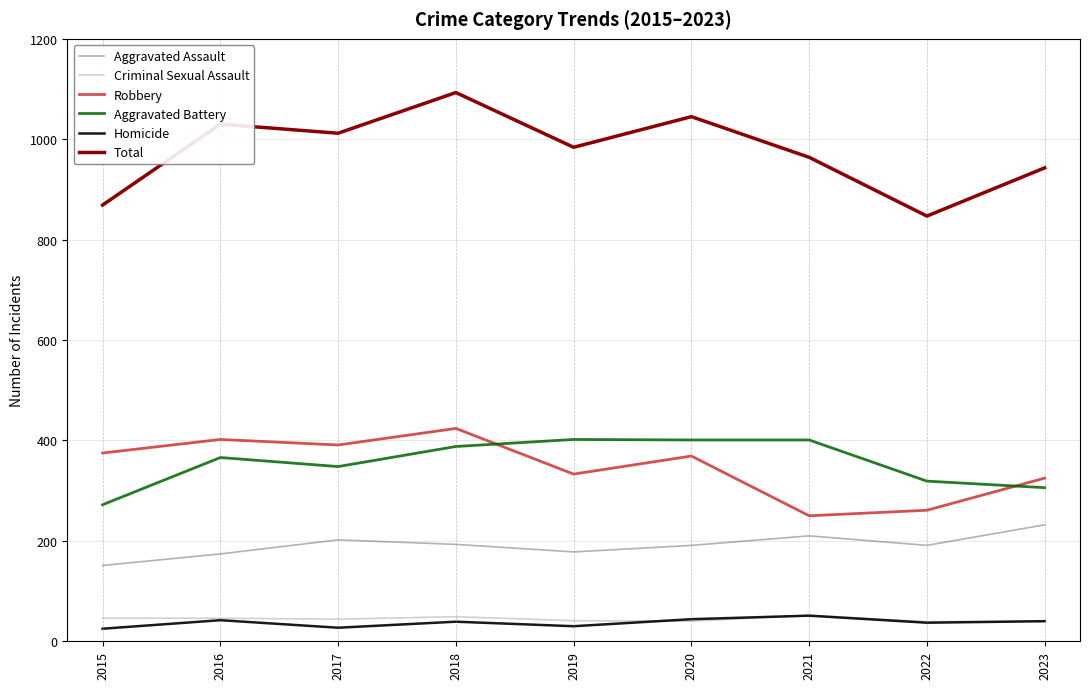

How many interior local valleys does the Aggravated Assault series have?

2